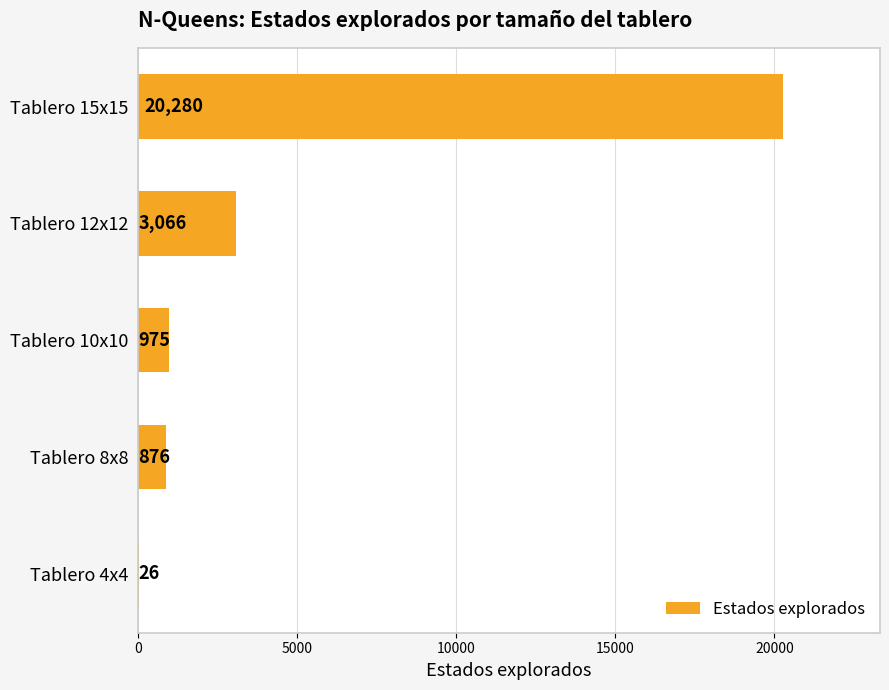

Reading top to bottom, what are all the values shown in this chart?

Tablero 15x15=20280	Tablero 12x12=3066	Tablero 10x10=975	Tablero 8x8=876	Tablero 4x4=26